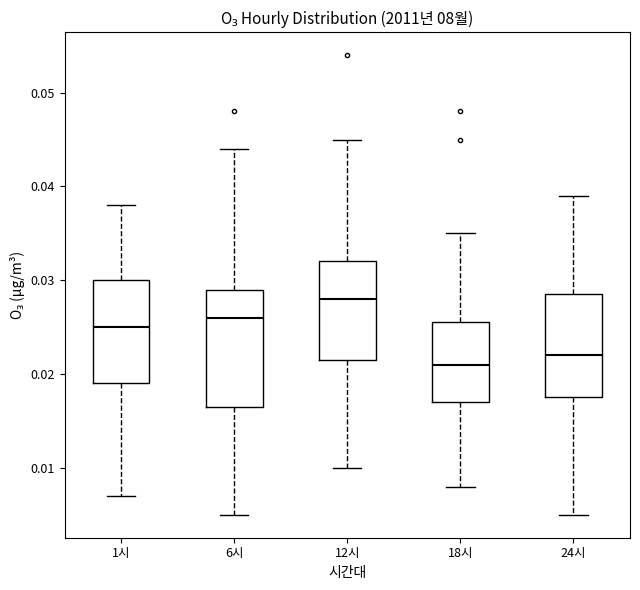

Where does the median line of the box for 24시 sit on the y-axis? The values are not printed on the chart, so give them approximately, as read against the axis.

0.022